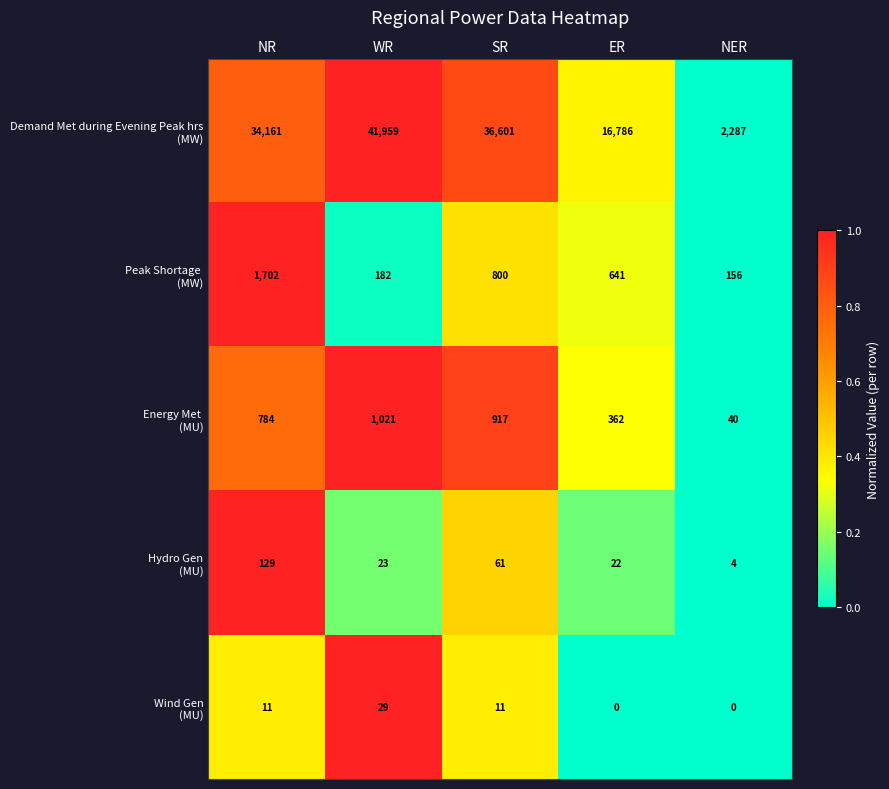

Which category has the highest value across all series?

WR